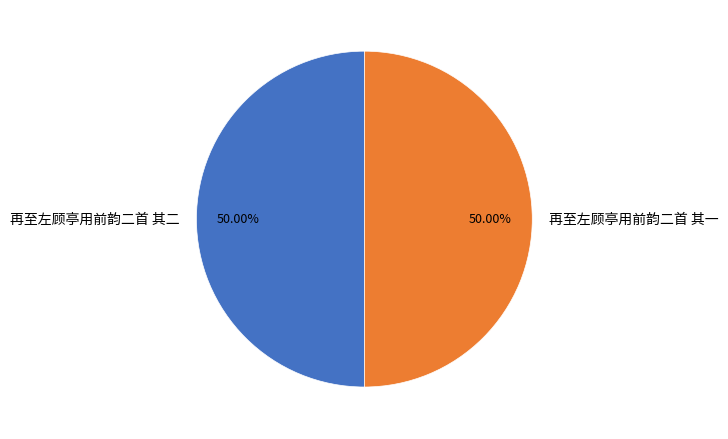

Approximately how many times larger is the value at 再至左顾亭用前韵二首 其一 compared to 再至左顾亭用前韵二首 其二?

1.0